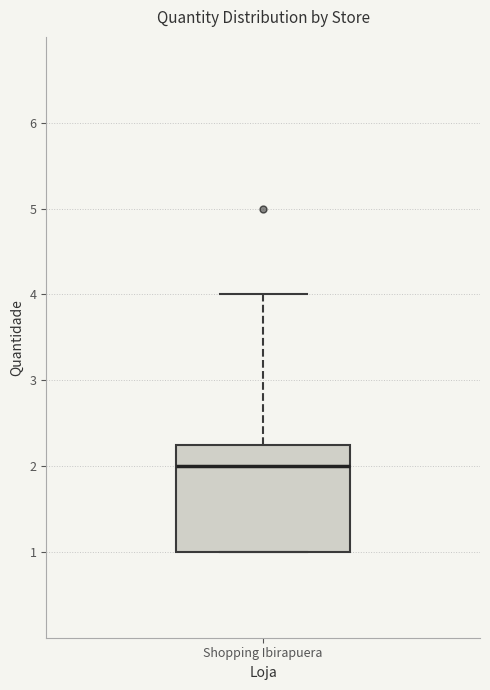

Where is the upper edge of the box for Shopping Ibirapuera on the y-axis? The values are not printed on the chart, so give them approximately, as read against the axis.

2.3